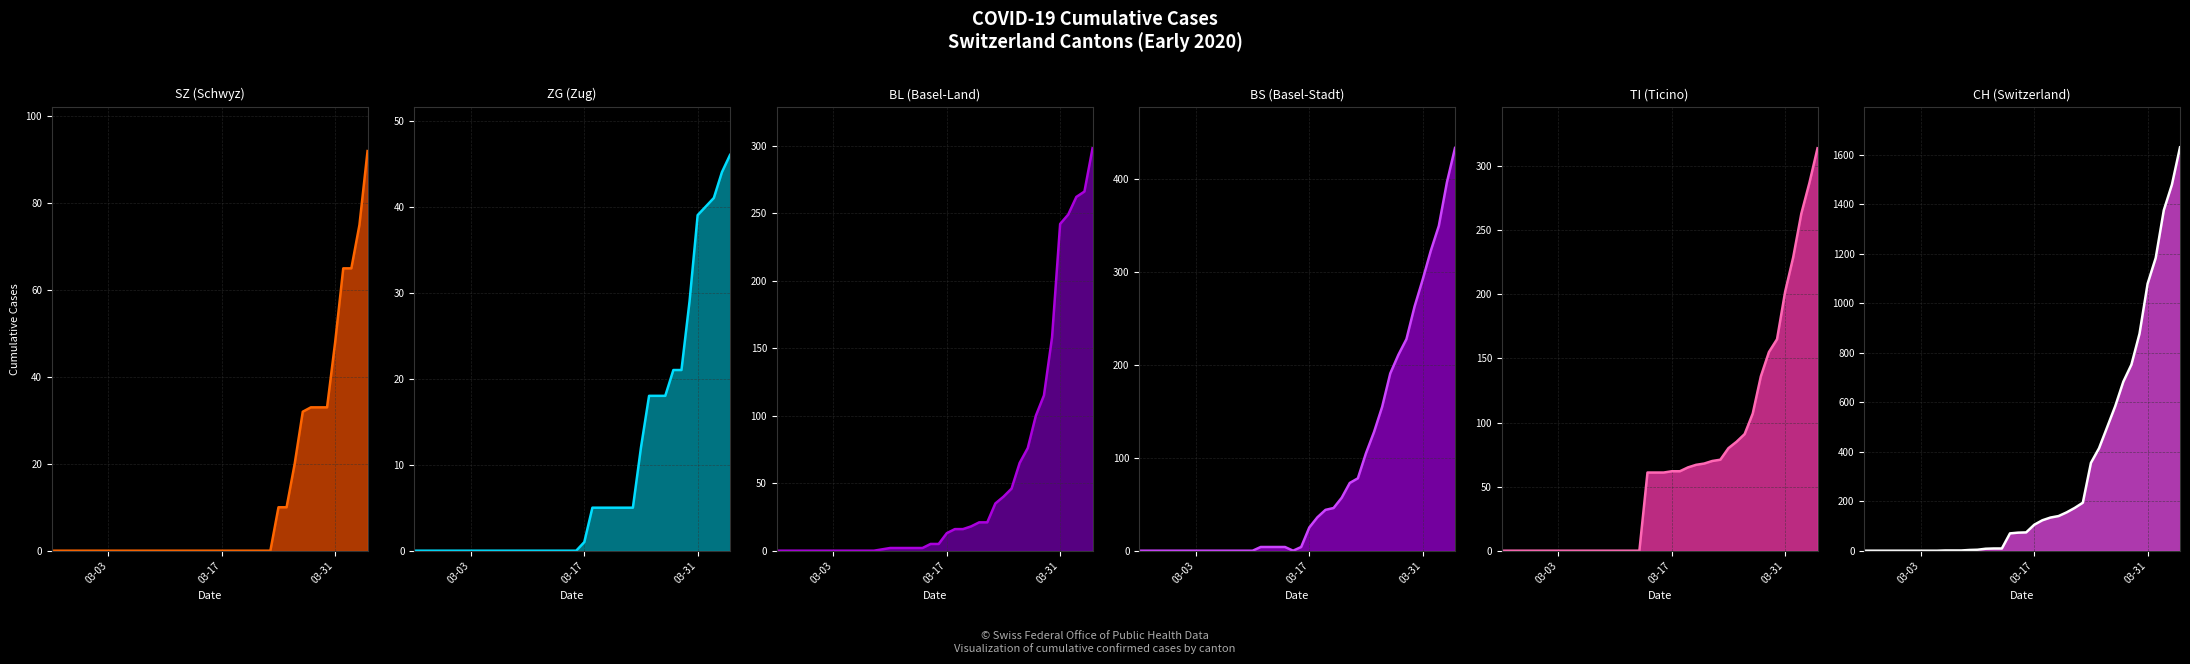

At how many categories does at least one series exceed 1564?

1